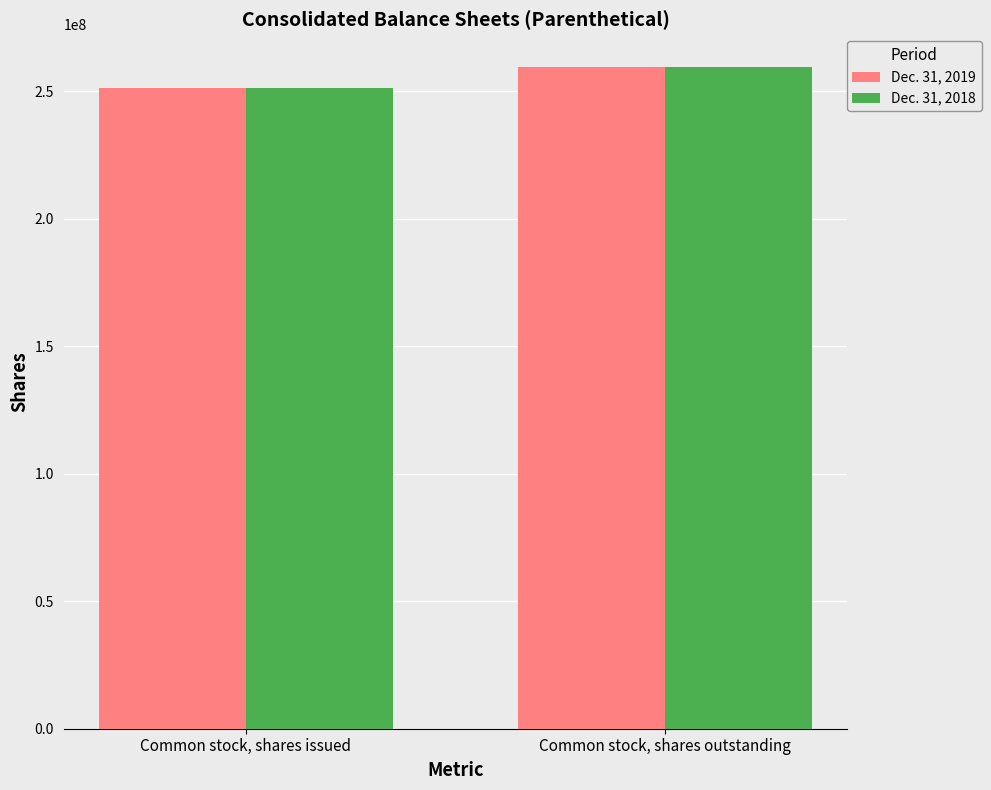

What is the smallest value displayed?

251277515